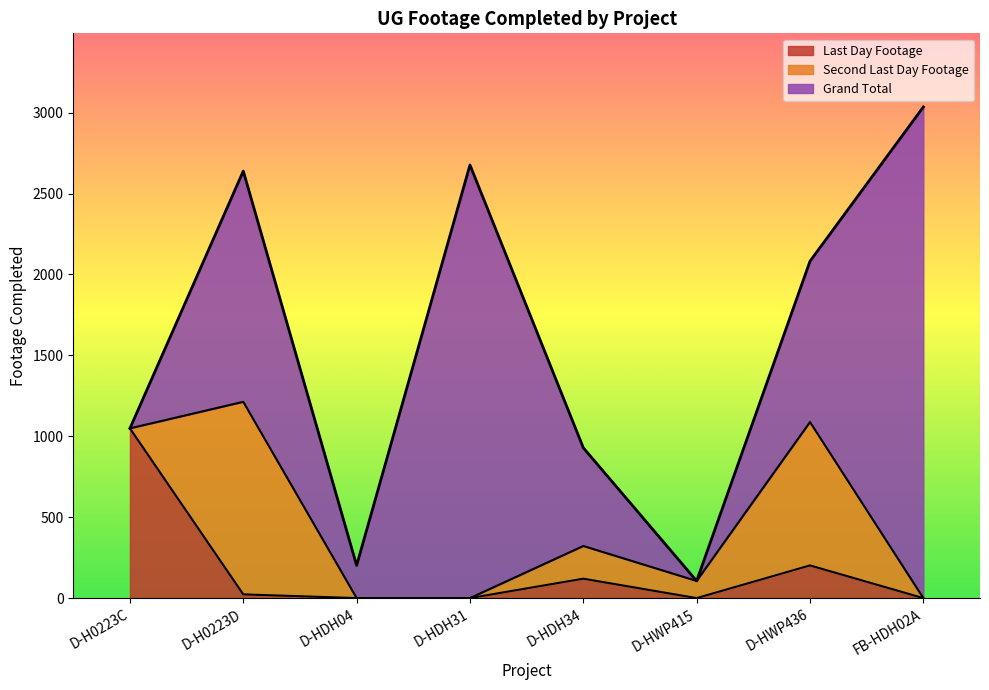

What is the maximum value for Last Day Footage?

1049